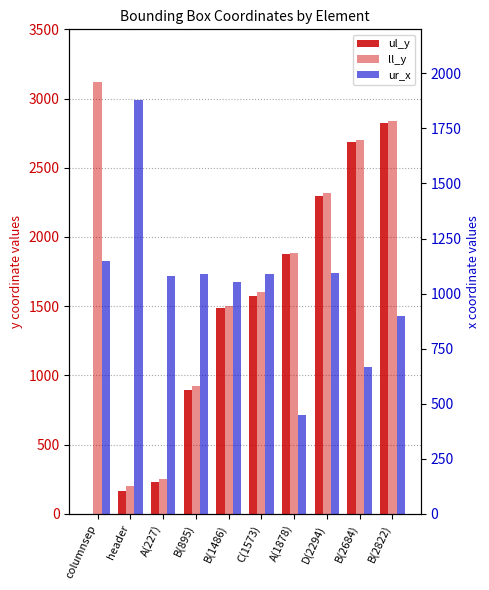

Reading right to left, extract all data points from this chart.

ul_y: B(2822)=2822	B(2684)=2684	D(2294)=2294	A(1878)=1878	C(1573)=1573	B(1486)=1486	B(895)=895	A(227)=227	header=162	columnsep=0
ll_y: B(2822)=2837	B(2684)=2698	D(2294)=2320	A(1878)=1882	C(1573)=1600	B(1486)=1504	B(895)=923	A(227)=253	header=202	columnsep=3123
ur_x: B(2822)=898	B(2684)=665	D(2294)=1094	A(1878)=450	C(1573)=1087	B(1486)=1051	B(895)=1088	A(227)=1080	header=1878	columnsep=1148